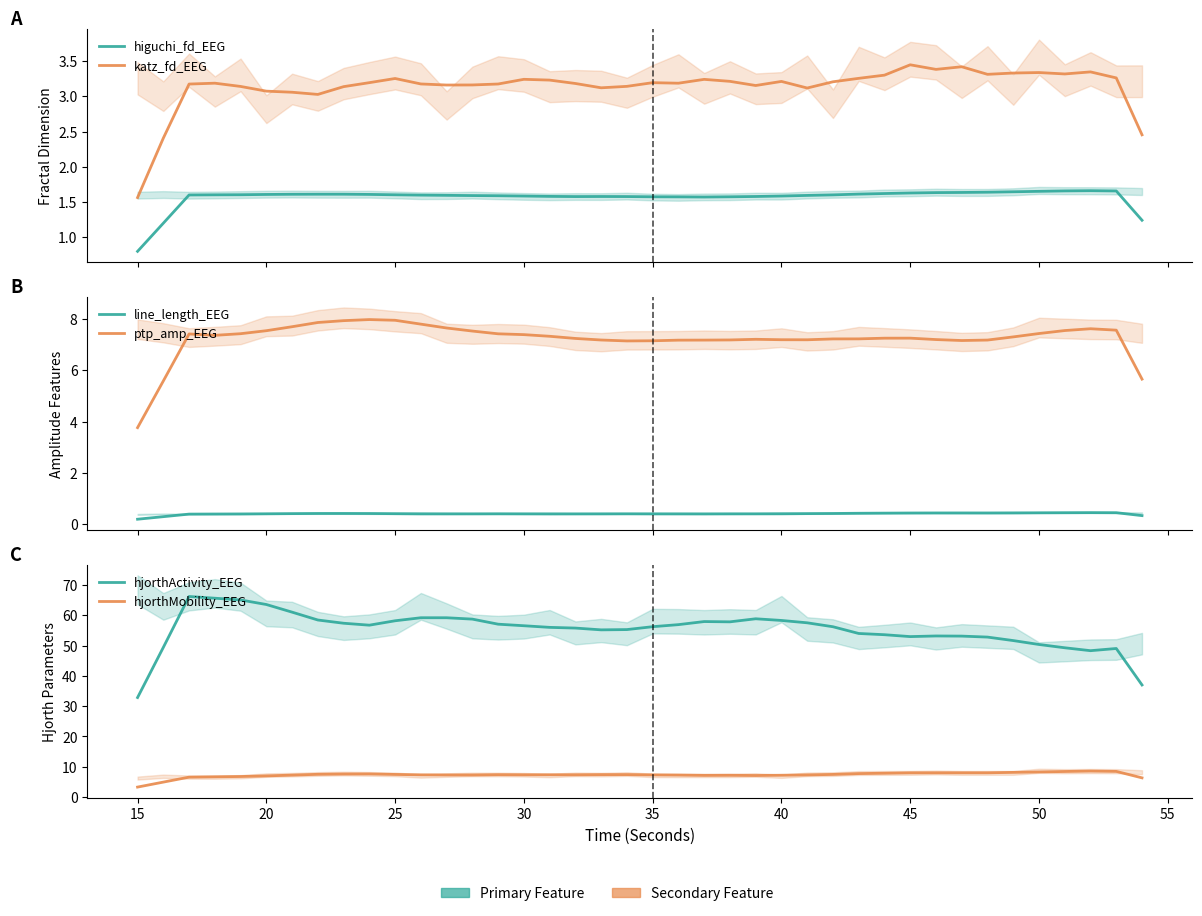

Which series has the largest range (max minus min)?

hjorthActivity_EEG